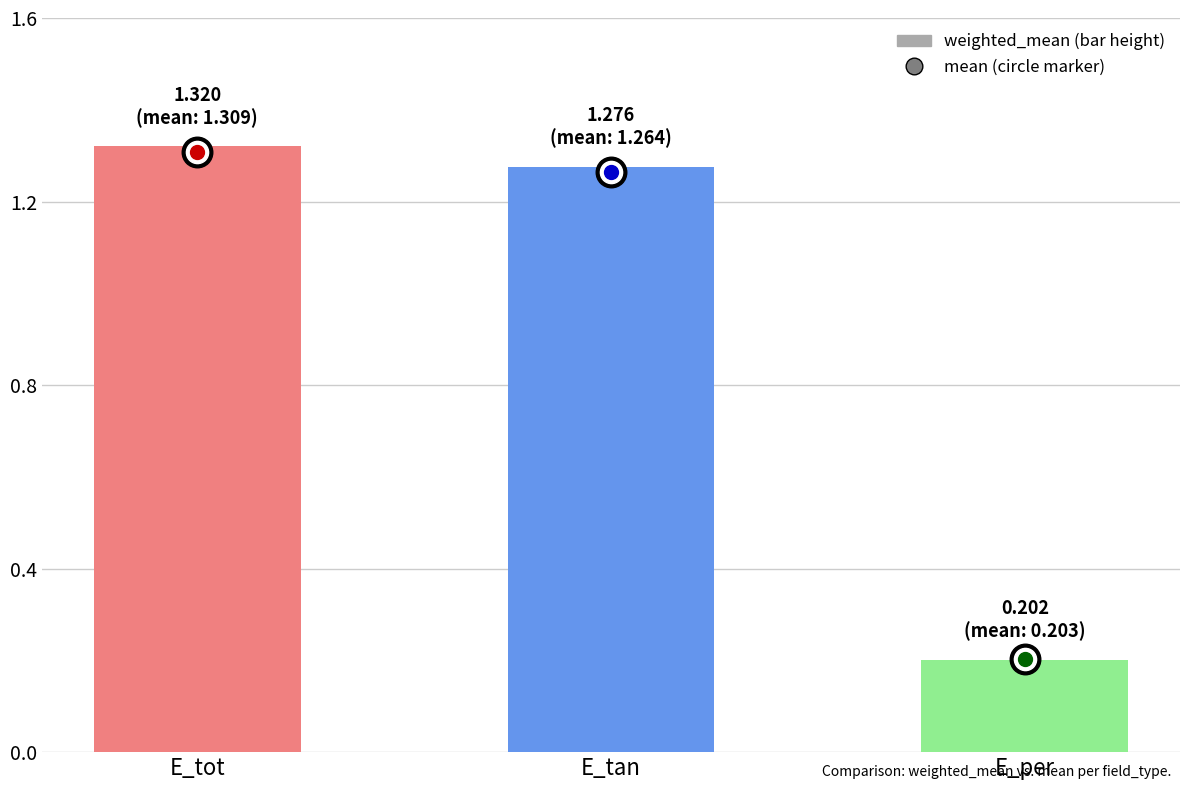

Are the bars grouped side by side (vs. stacked)?

No